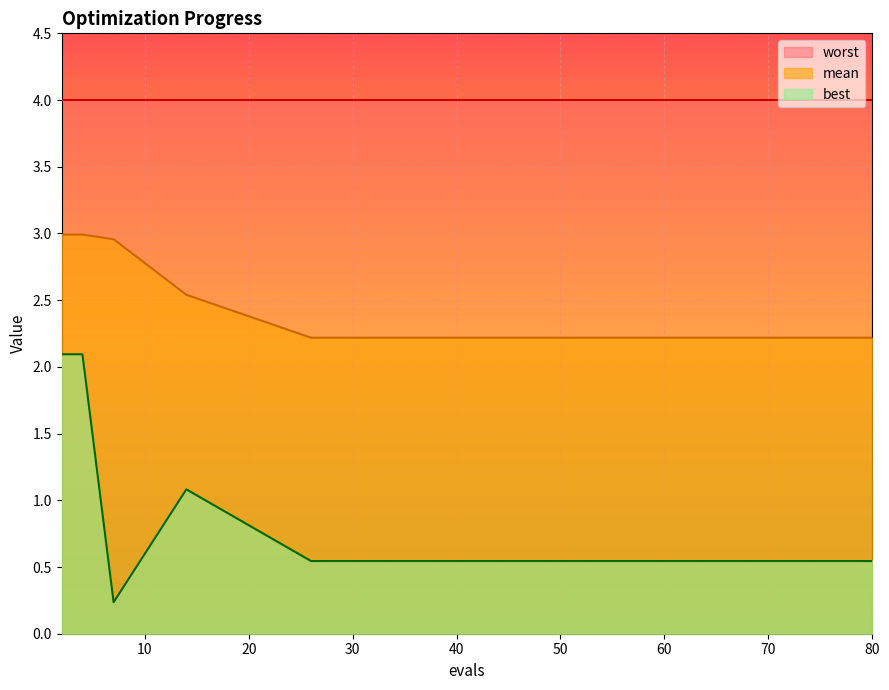

Which series has the largest total across all categories?

worst